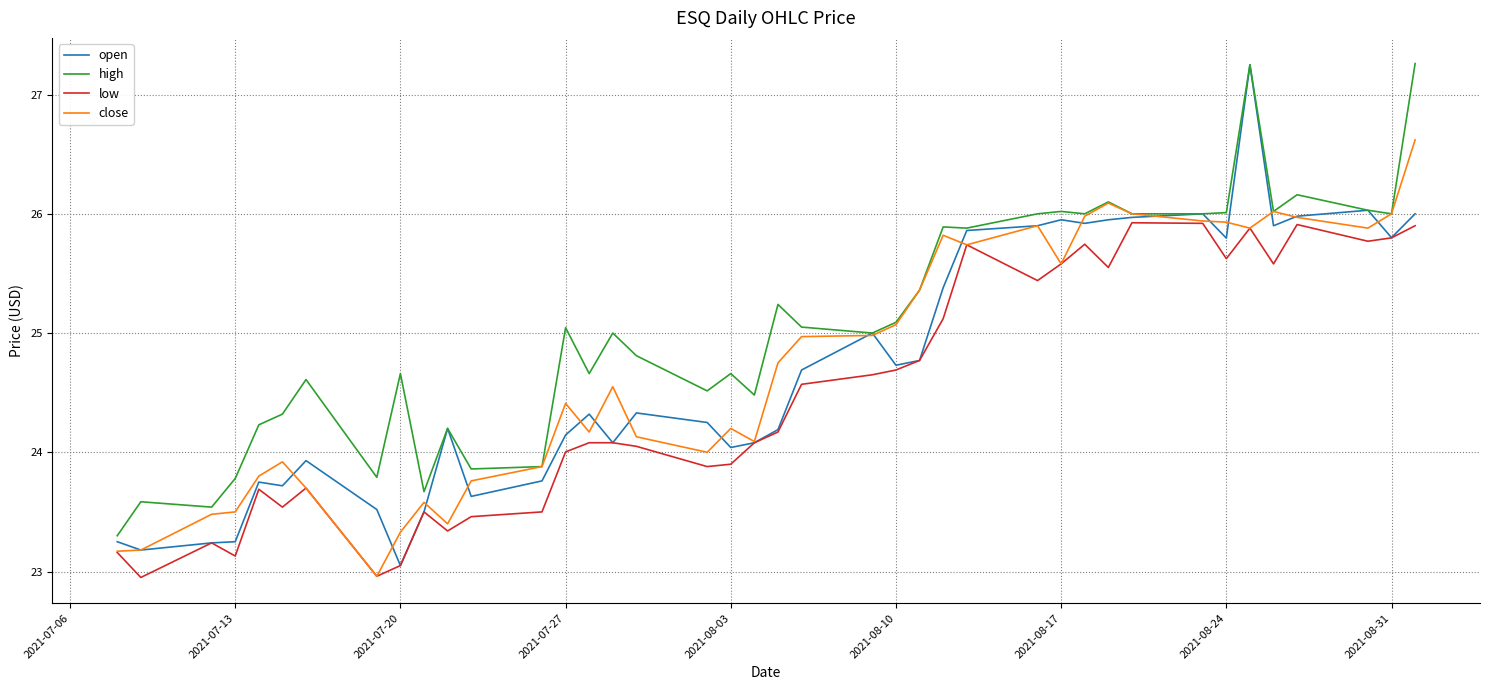

What is the greatest value displayed?

27.3